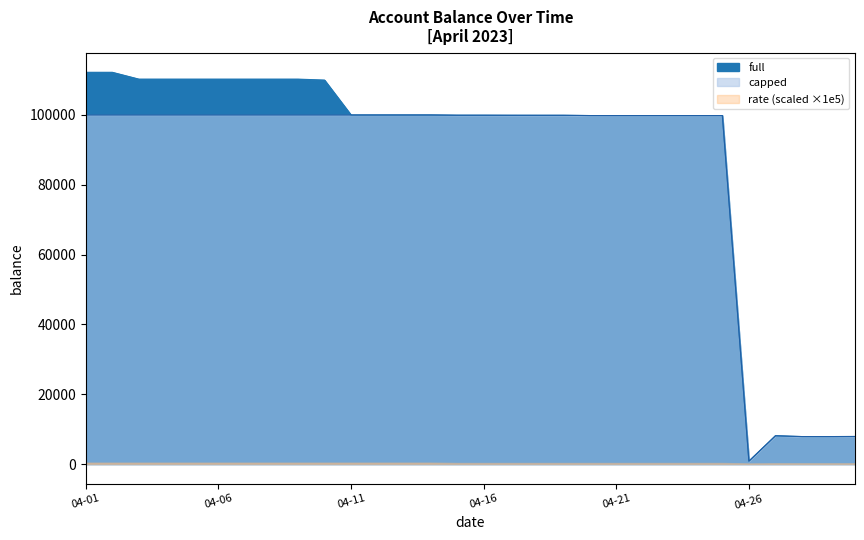

Is the value of full at 2023-04-06 greater than the value of capped at 2023-04-13?

Yes